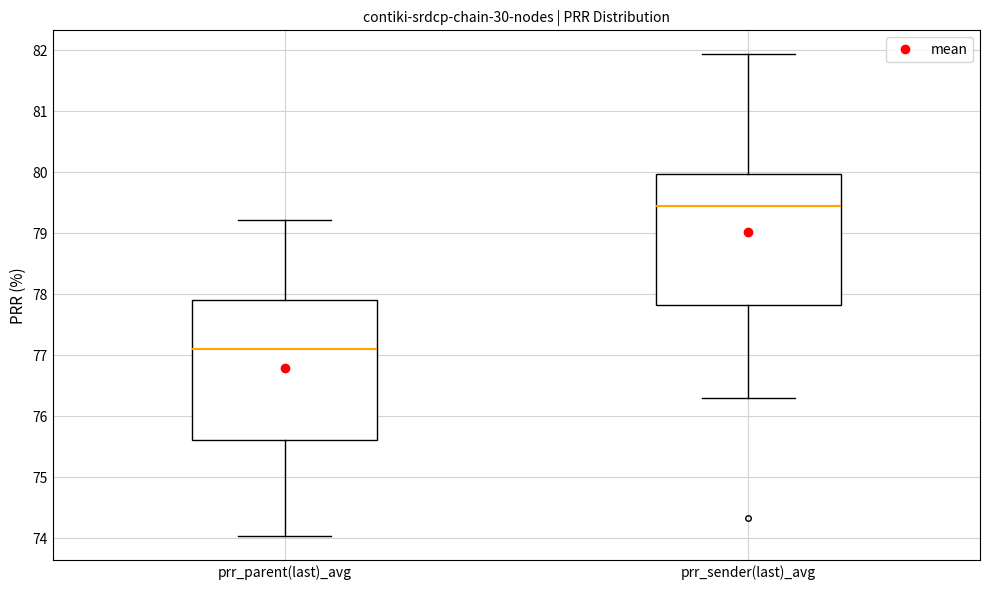

Reading left to right, read every box against the y-axis: the position of its median line, the range the box covers, and the ends of its whiskers. The values are not printed on the chart, so give them approximately, as read against the axis.

prr_parent(last)_avg: median 77.1, box 75.6 to 77.9, whiskers 74.0 to 79.2
prr_sender(last)_avg: median 79.4, box 77.8 to 80.0, whiskers 76.3 to 81.9